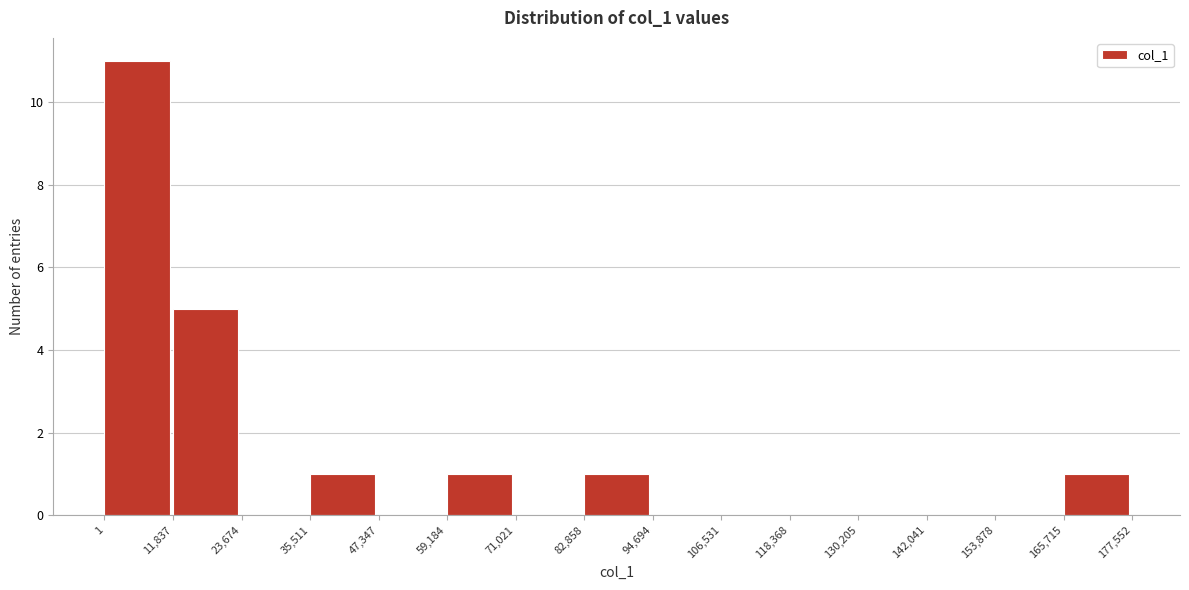

Reading left to right, transcribe this chart: for each bar, give the range it covers on the x-axis and its height. The values are not printed on the chart, so give them approximately, as read against the axis.

1 to 11,837: 11
11,837 to 23,674: 5
23,674 to 35,511: 0
35,511 to 47,347: 1
47,347 to 59,184: 0
59,184 to 71,021: 1
71,021 to 82,858: 0
82,858 to 94,694: 1
94,694 to 106,531: 0
106,531 to 118,368: 0
118,368 to 130,205: 0
130,205 to 142,041: 0
142,041 to 153,878: 0
153,878 to 165,715: 0
165,715 to 177,552: 1